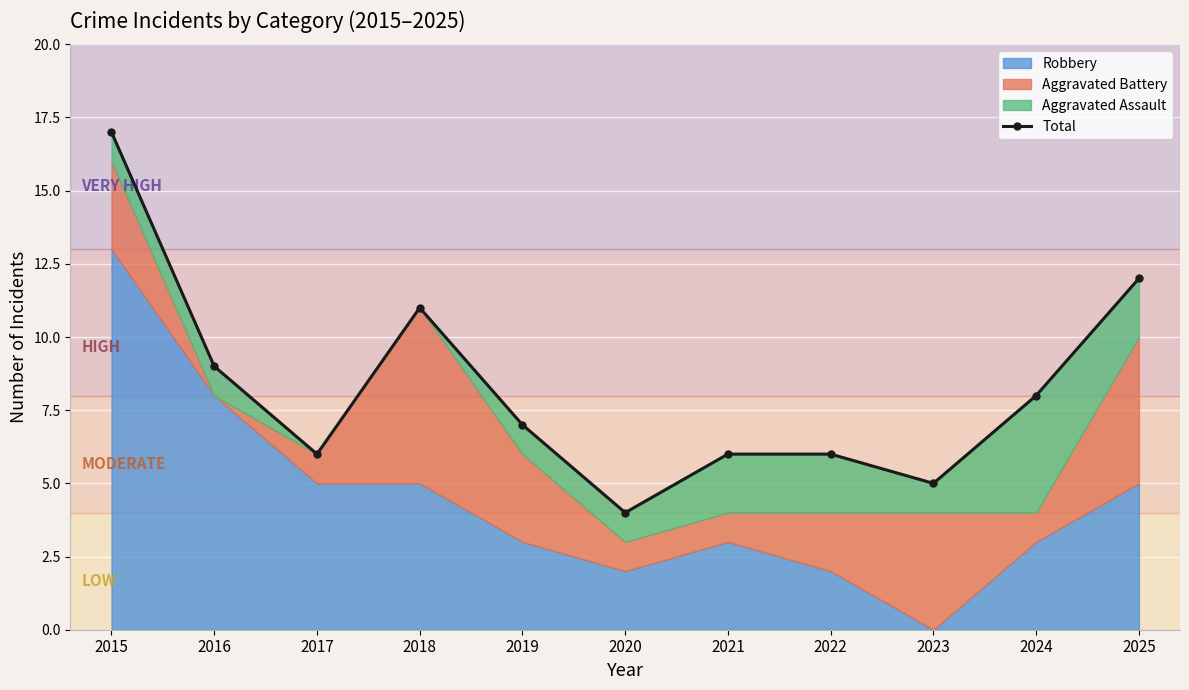

How many lines are shown in the chart?

1